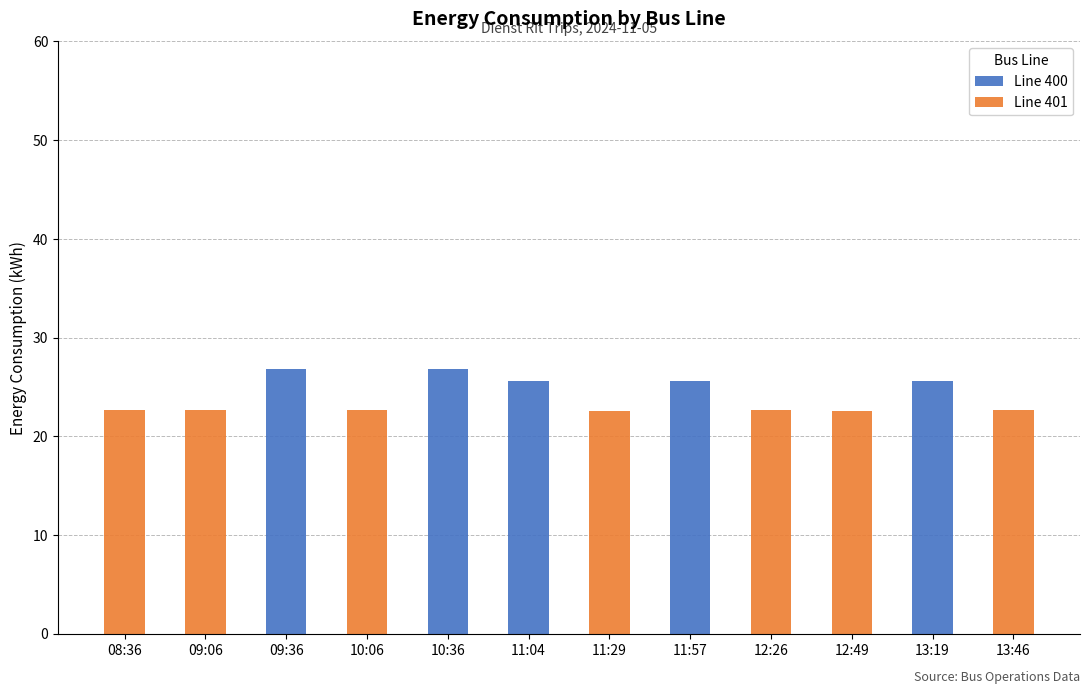

What is the total value across all series at 11:04?

25.6